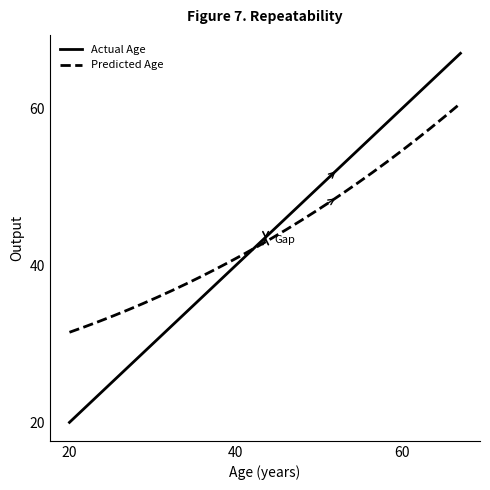

Which series has the largest range (max minus min)?

Actual Age